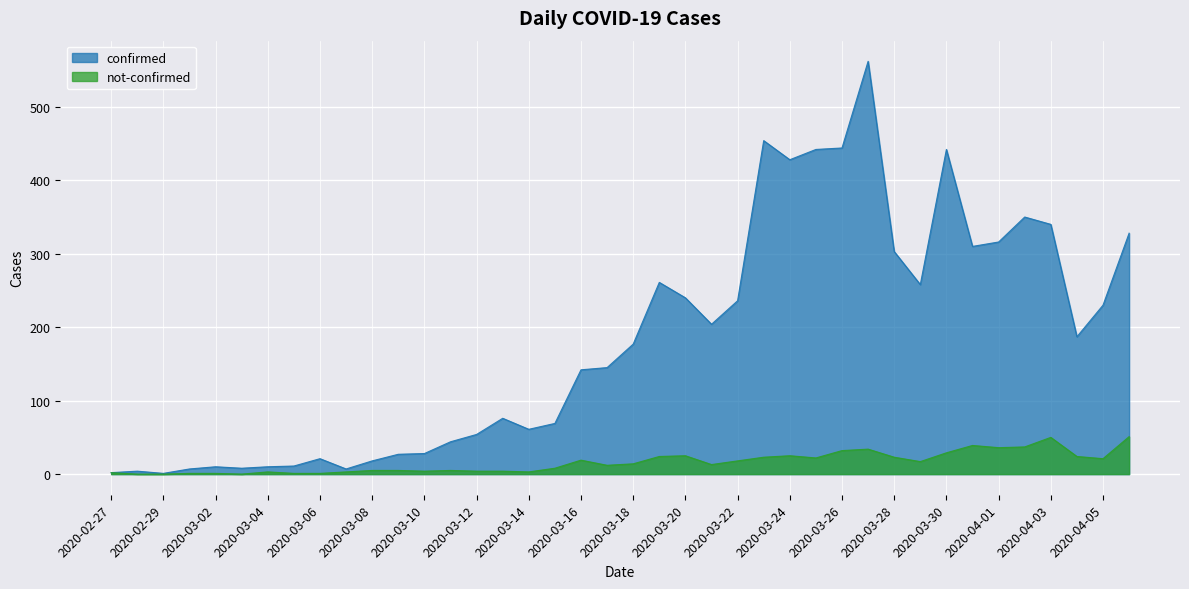

At 2020-03-13, list the series in order from largest to smallest.

confirmed, not-confirmed